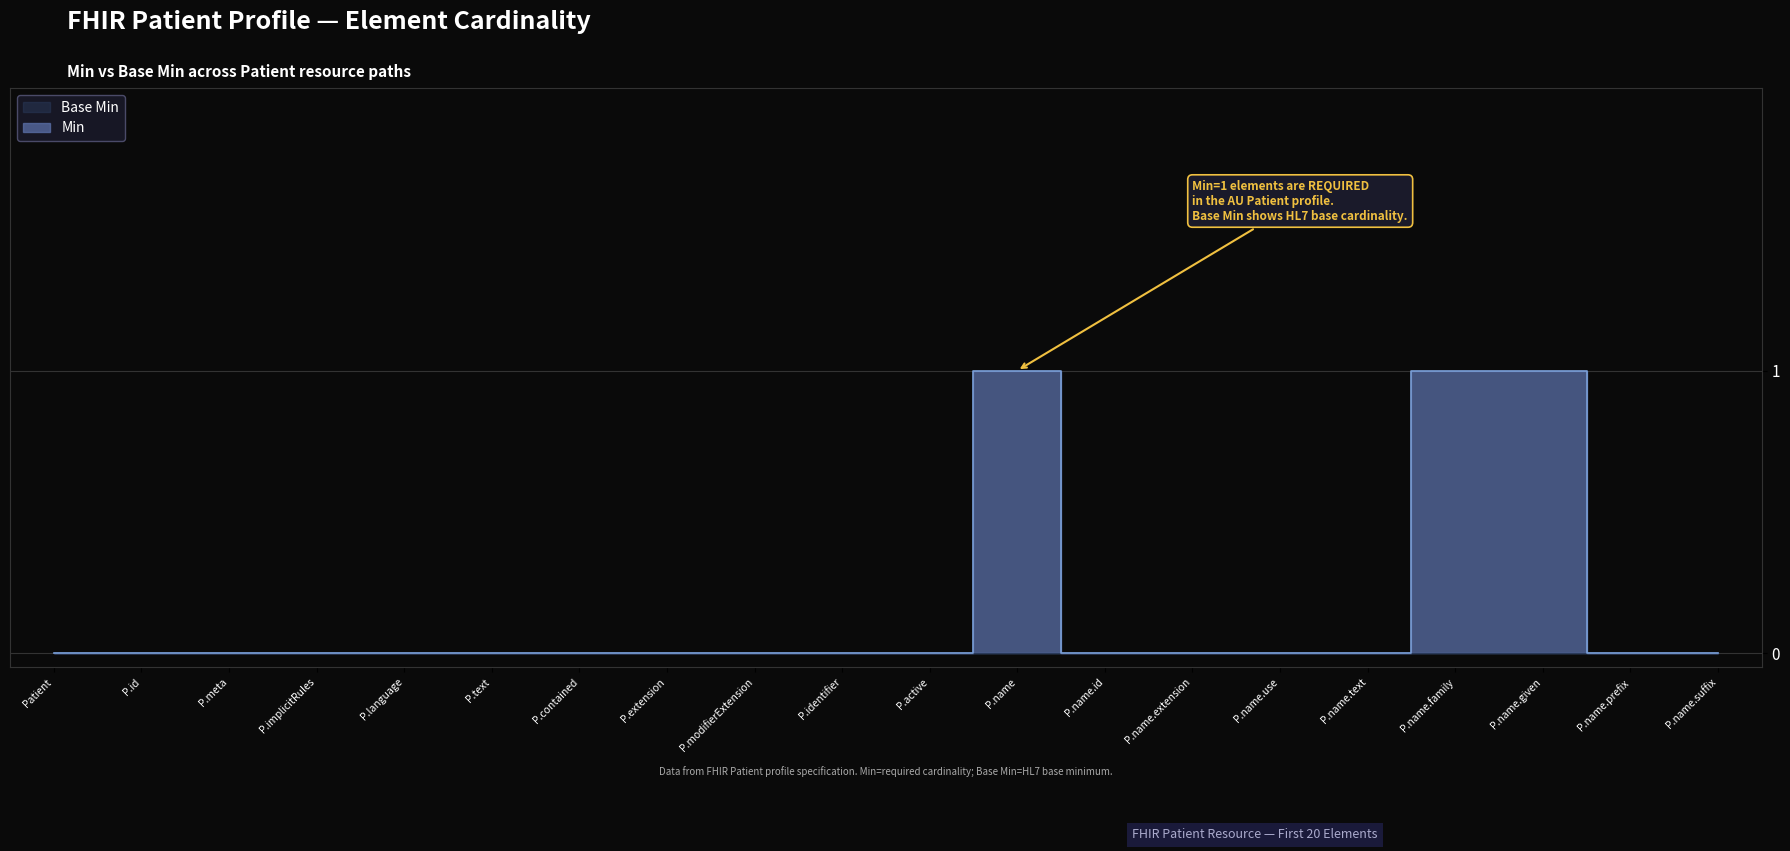

The chart shows a value of 0 at P.contained. True or false?

False